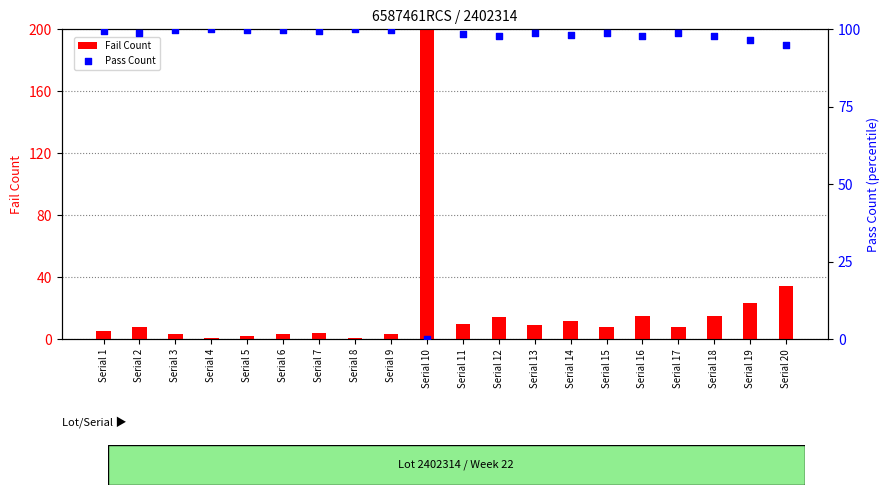

What is the total value across all series at Serial 4?

101.0